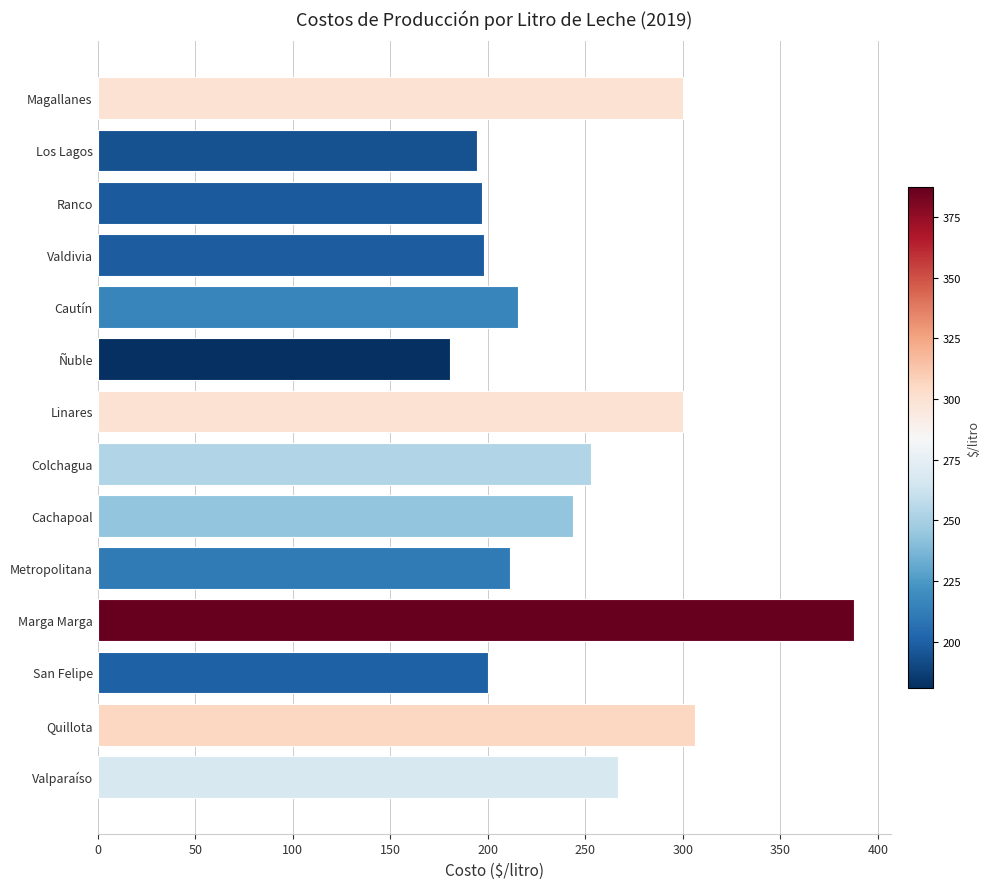

How many values are below 243?

7